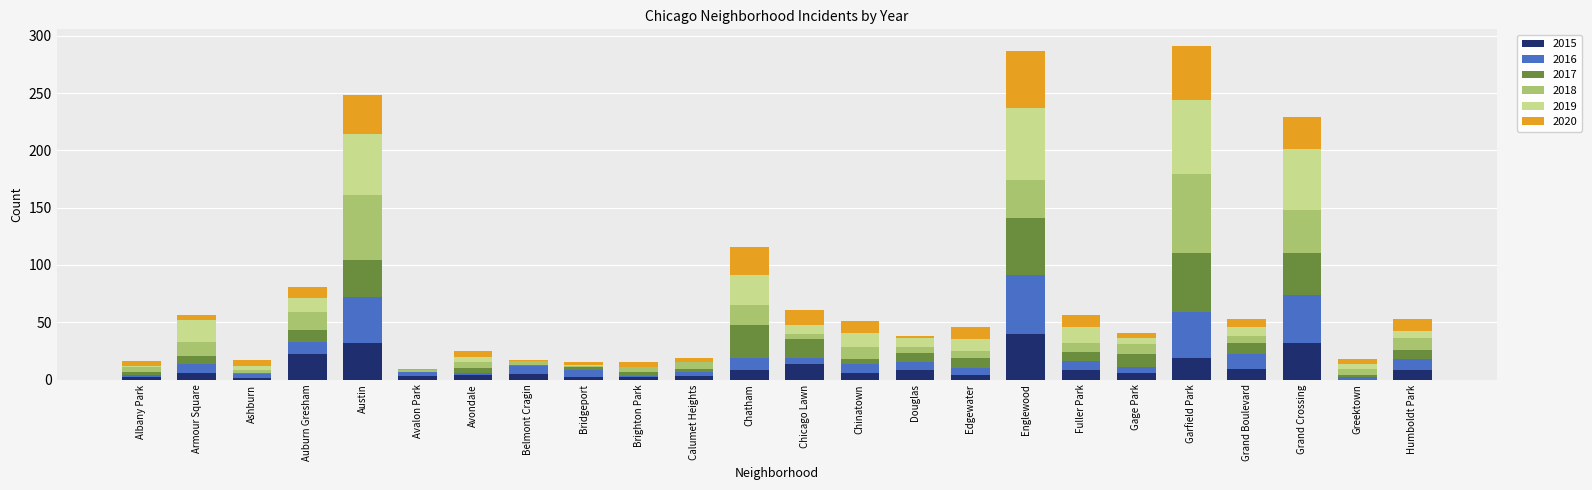

Is it true that 2015 equals 19 at Garfield Park?

True